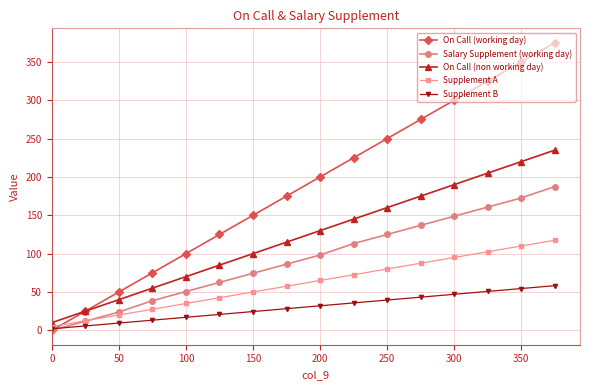

Which series has the widest spread of values?

On Call (working day)